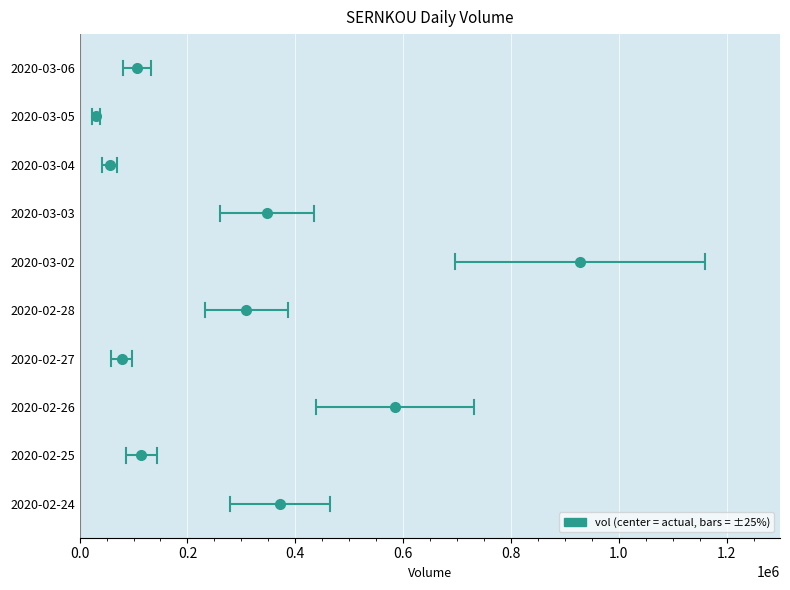

What is the difference between the values at 2020-03-02 and 2020-03-04?

872100